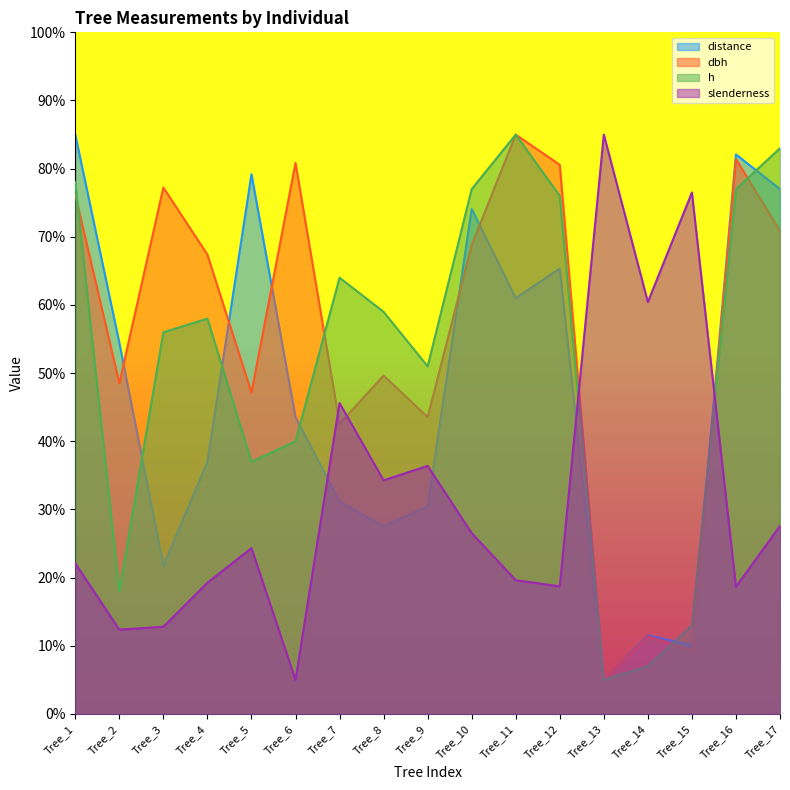

What is the difference between the maximum and minimum values in the slenderness series?

80.0